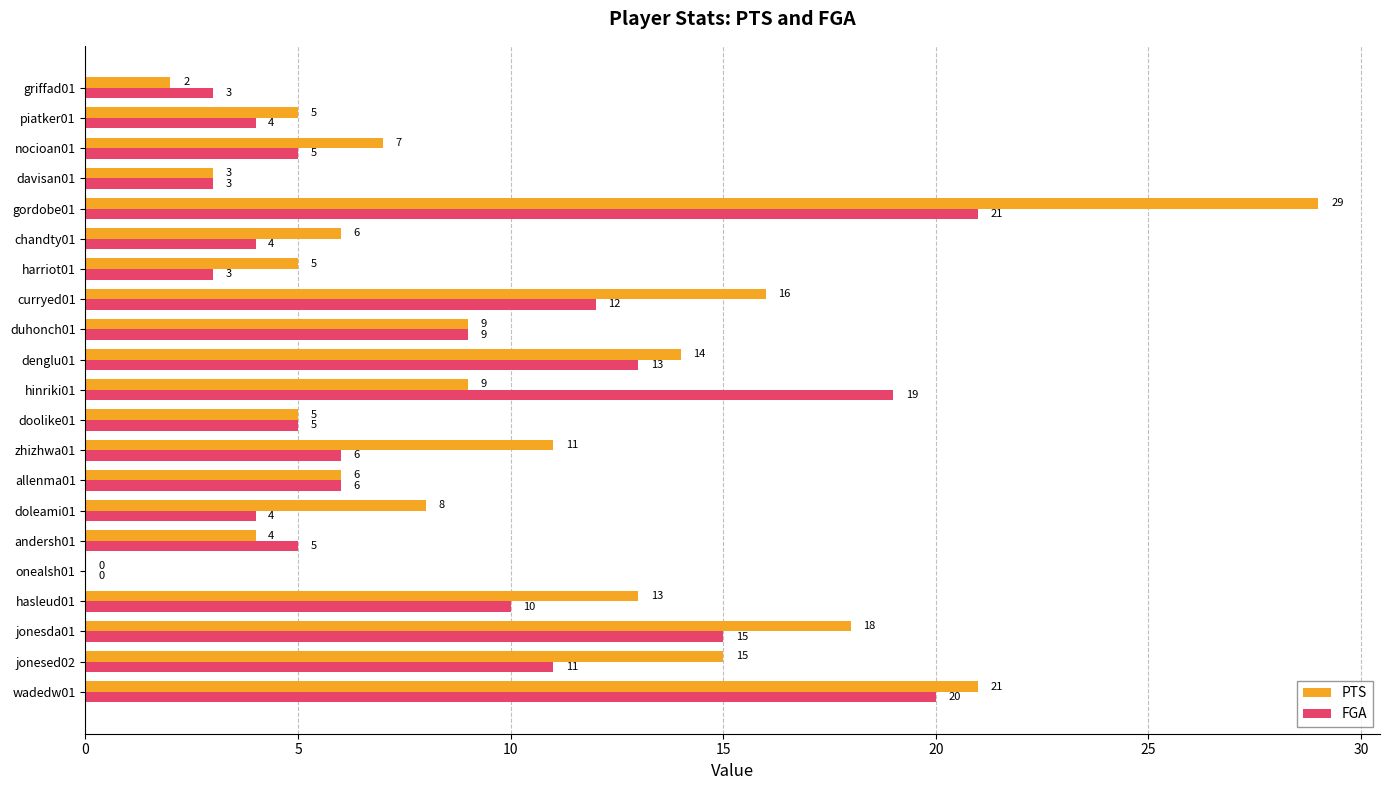

Is the value of PTS at jonesed02 greater than the value of FGA at doleami01?

Yes